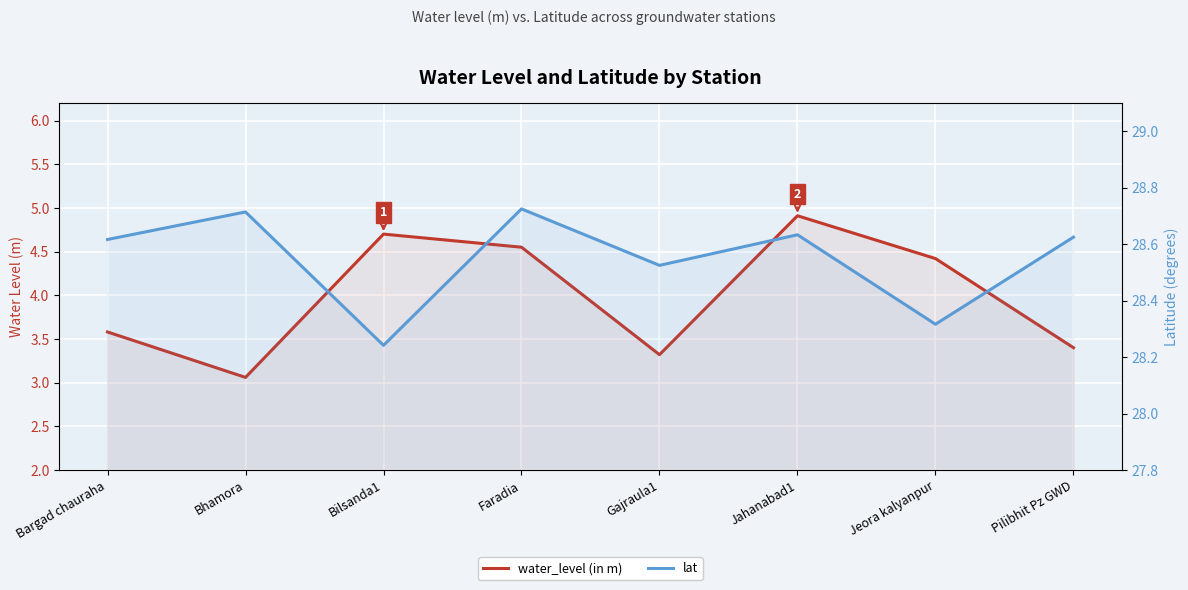

How many interior local valleys does the water_level (in m) series have?

2